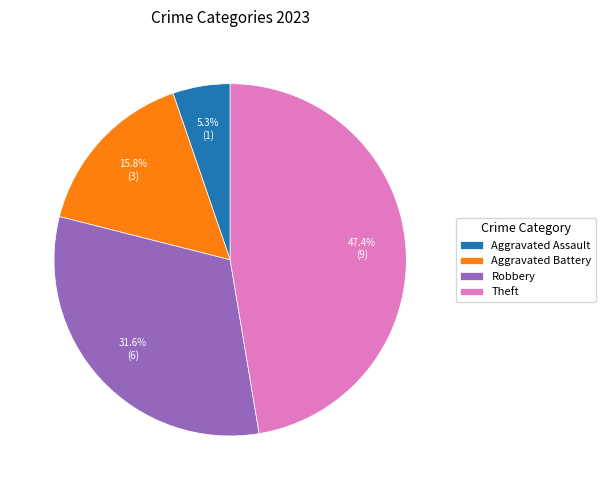

Is there a majority slice in this chart?

No